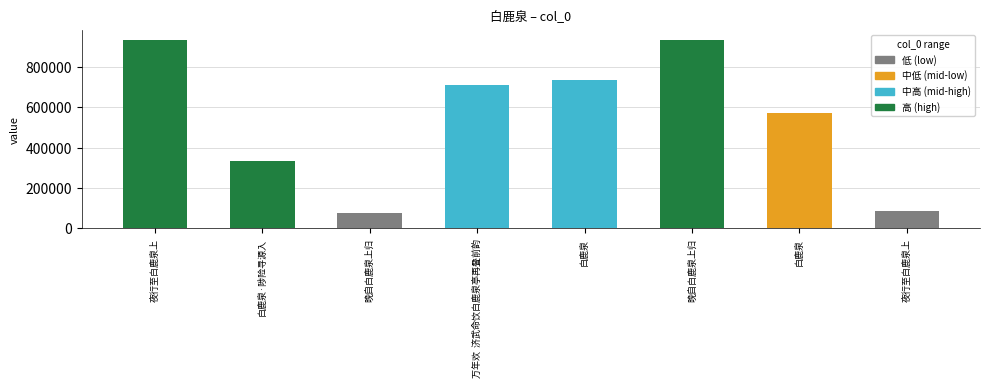

Reading left to right, transcribe all the data shown in this chart.

夜行至白鹿泉上=932475	白鹿泉·陟险寻源入=332842	晚自白鹿泉上归=77611	万年欢  济武命饮白鹿泉亭再叠前韵=708932	白鹿泉=732807	晚自白鹿泉上归=933964	白鹿泉=571946	夜行至白鹿泉上=83763